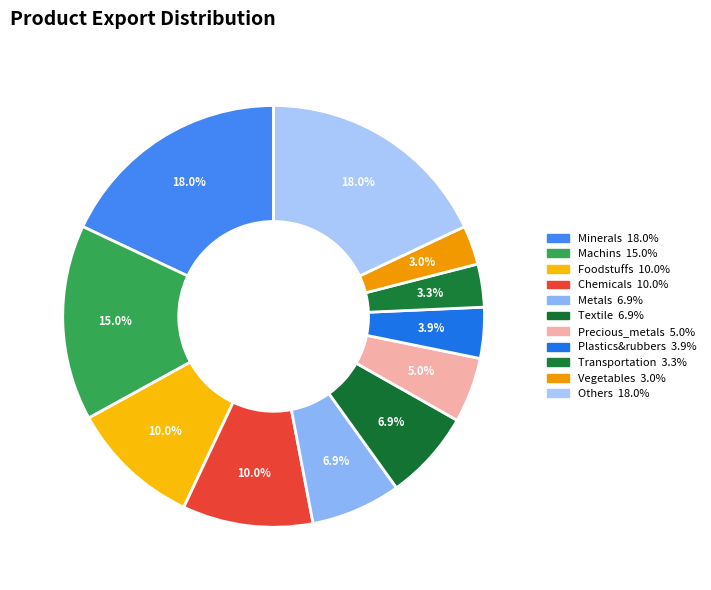

Rank the categories by value from lowest to highest.

Vegetables, Transportation, Plastics&rubbers, Precious_metals, Metals, Textile, Foodstuffs, Chemicals, Machins, Minerals, Others